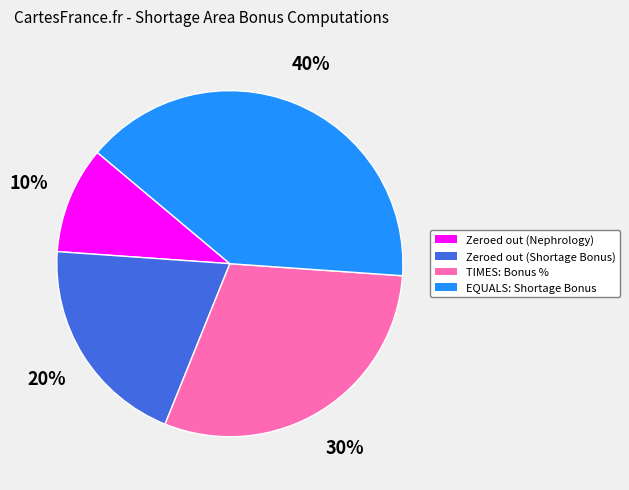

To the nearest percent, what percentage of the pie is Zeroed out (Nephrology)?

10%